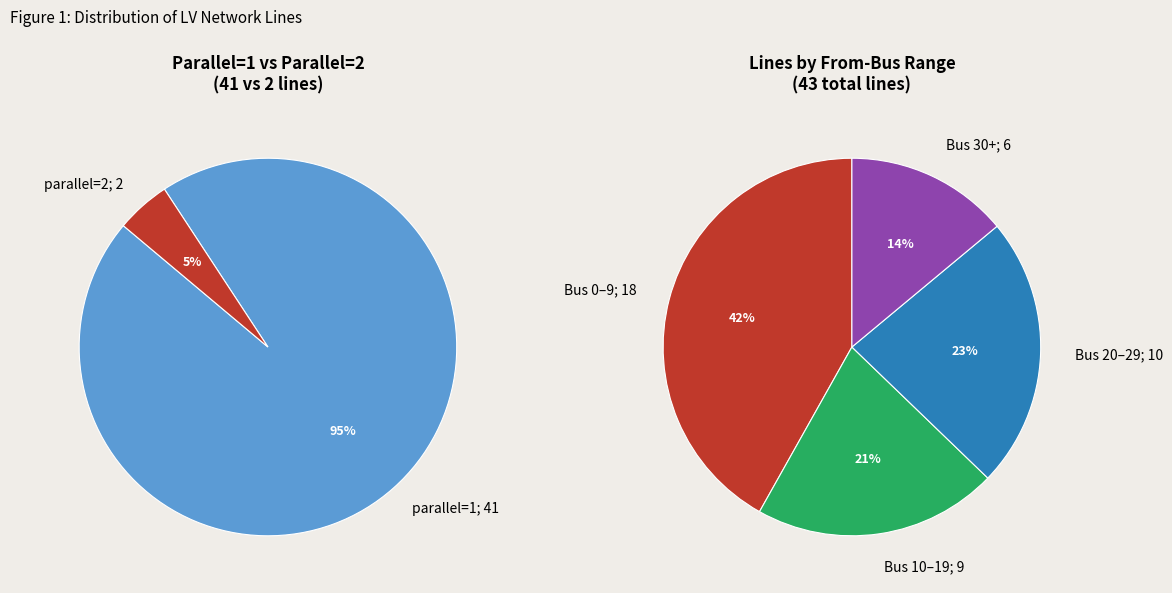

Is there any slice that represents more than half of the pie?

Yes